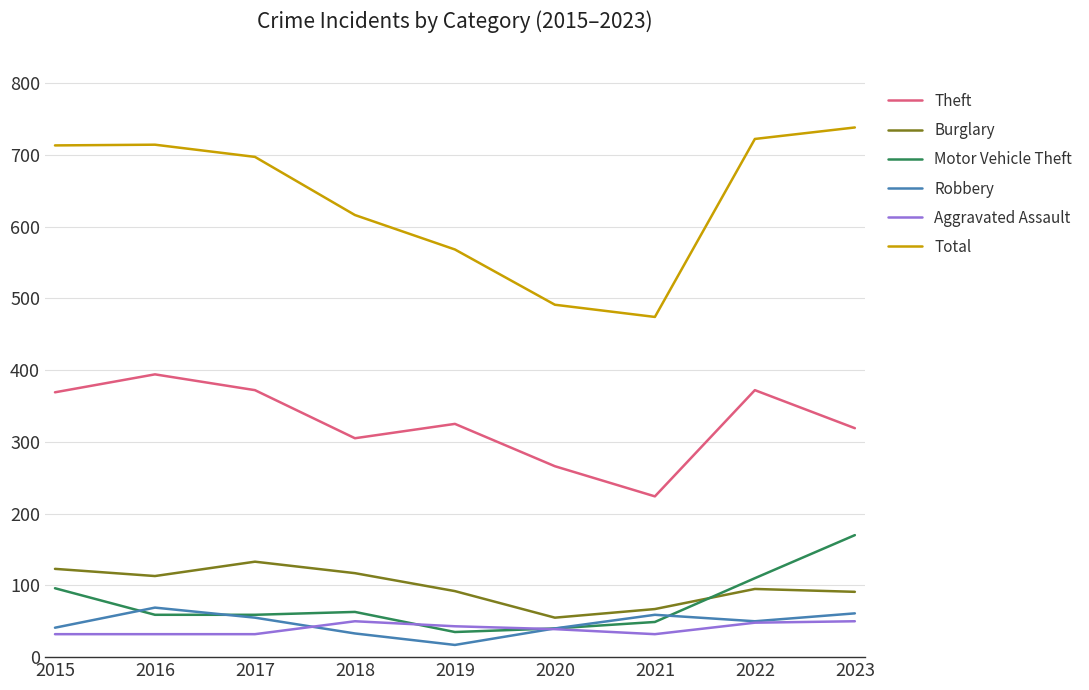

True or false: Theft and Burglary cross at least once.

False